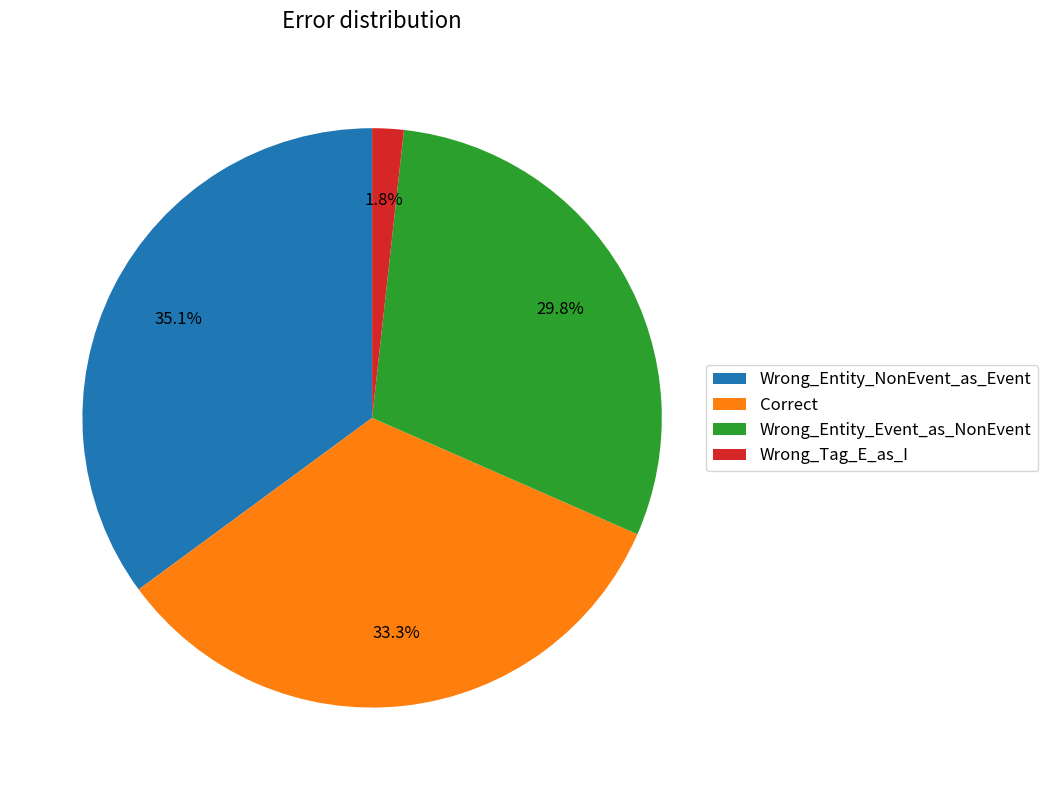

Do Wrong_Entity_NonEvent_as_Event and Wrong_Tag_E_as_I together represent more than half of the pie?

No